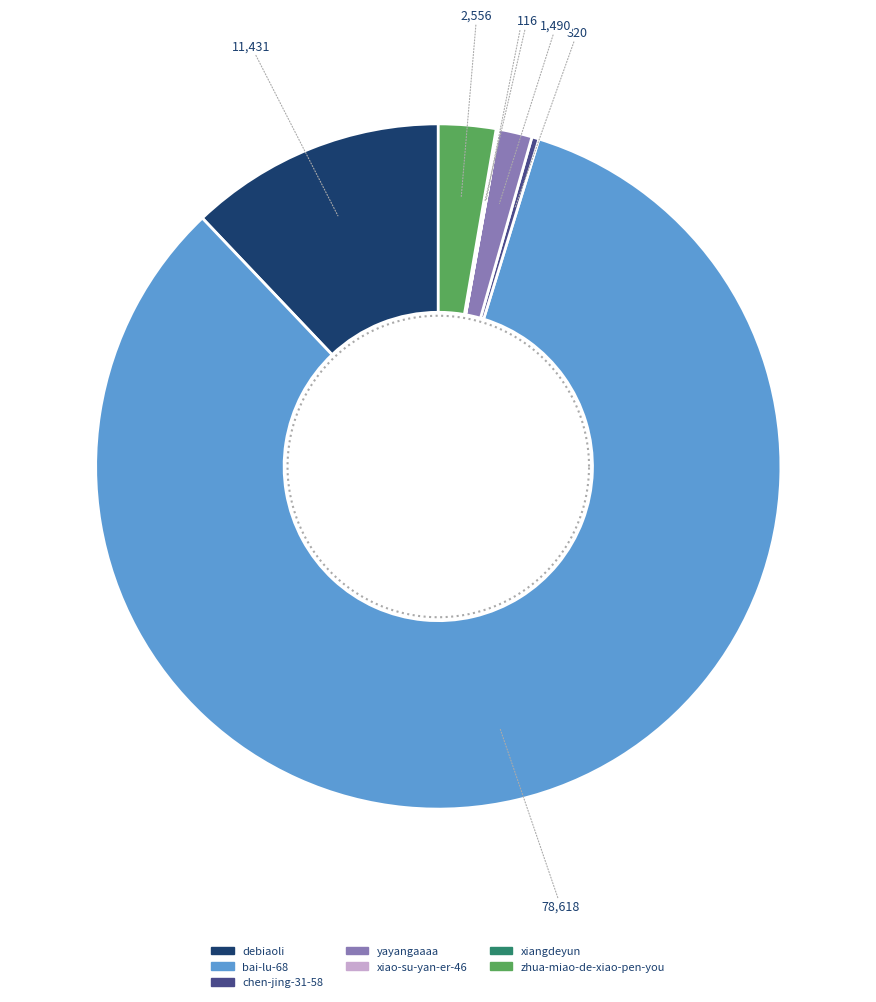

Does any single category account for the majority?

Yes